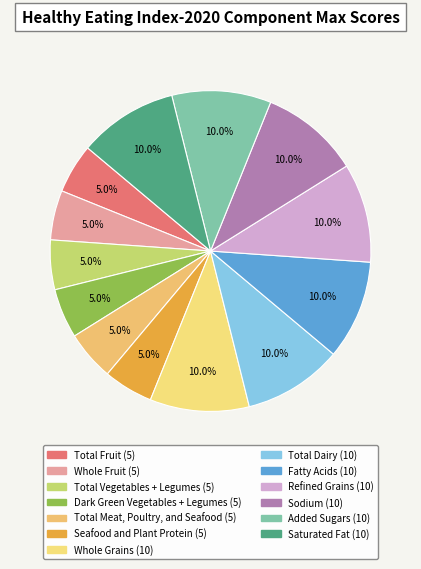

What percentage is the Total Vegetables + Legumes slice, to the nearest percent?

5%